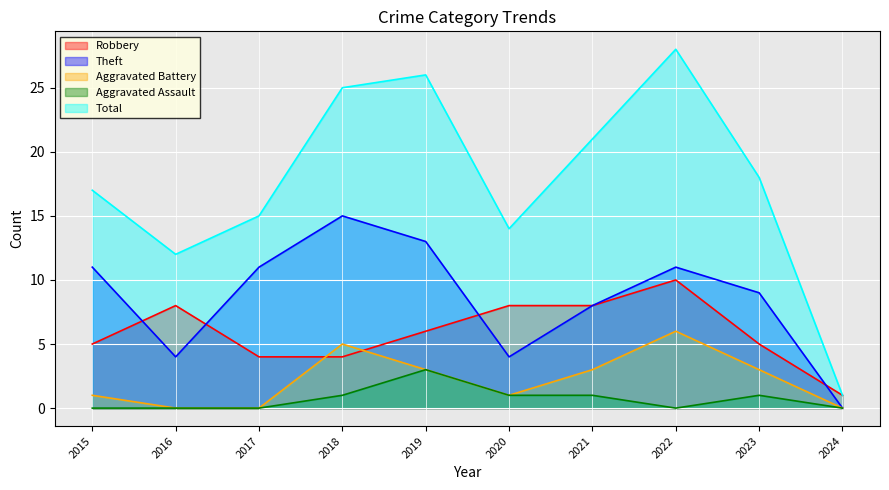

What is the greatest value displayed?

28